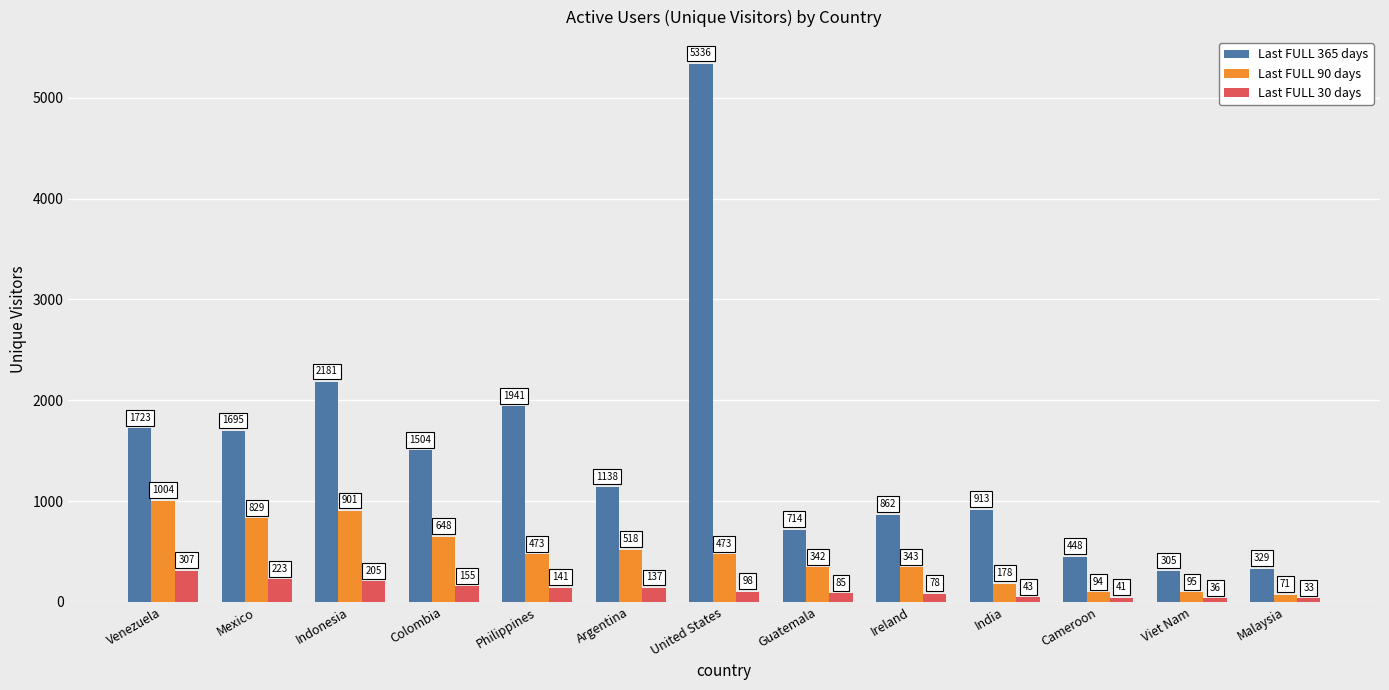

What is the difference between the second highest and minimum values in the Last FULL 365 days series?

1876